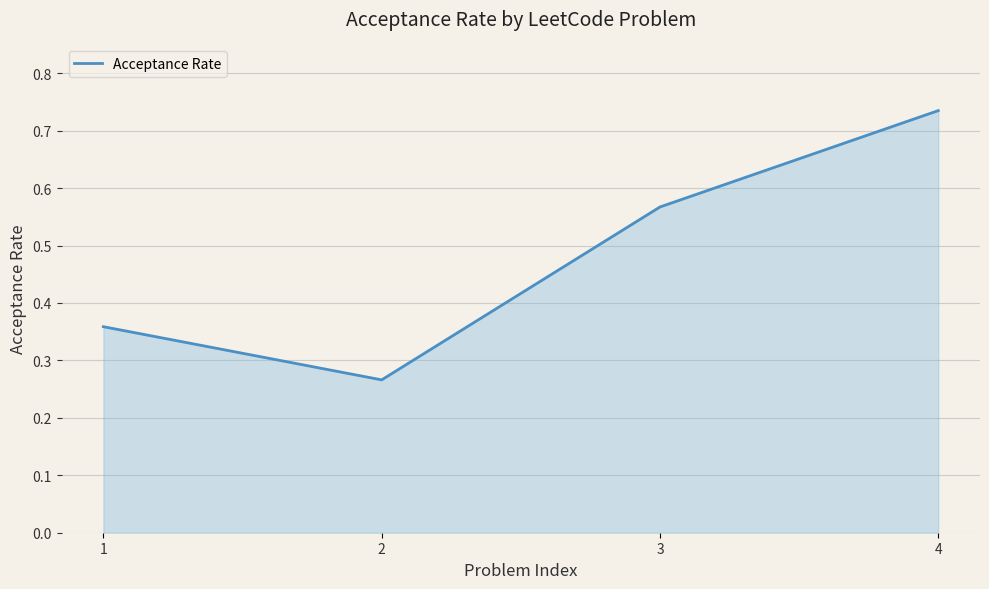

The chart shows a value of 0.6 at 1. True or false?

False